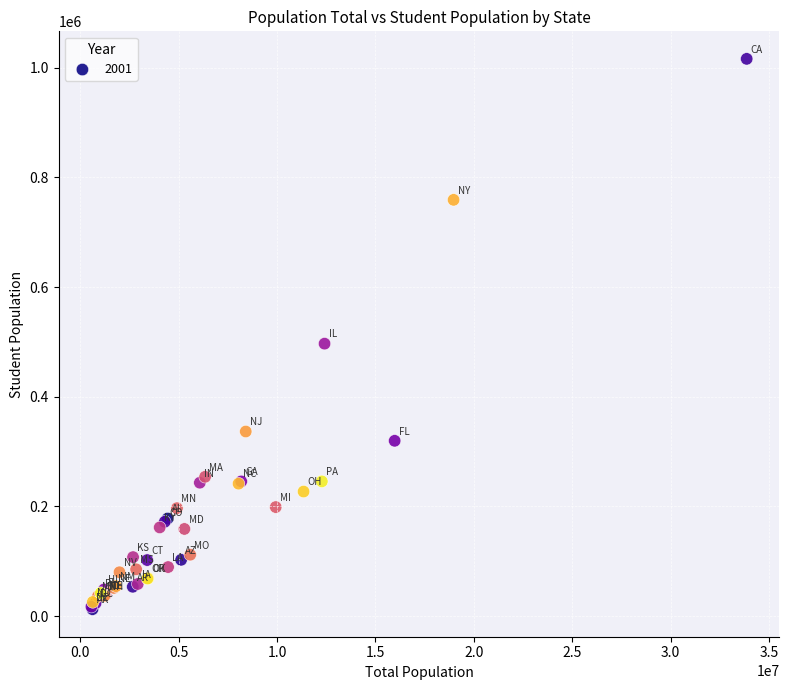

What Y value in the scatter plot is closest to 514344?

496771.7